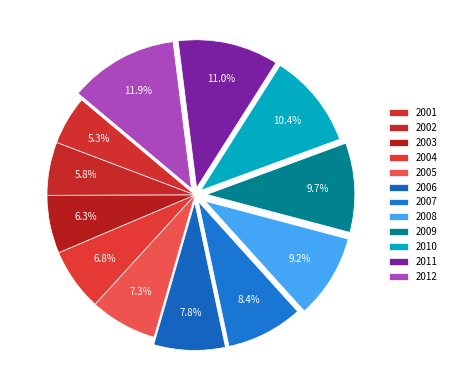

Does any single category account for the majority?

No